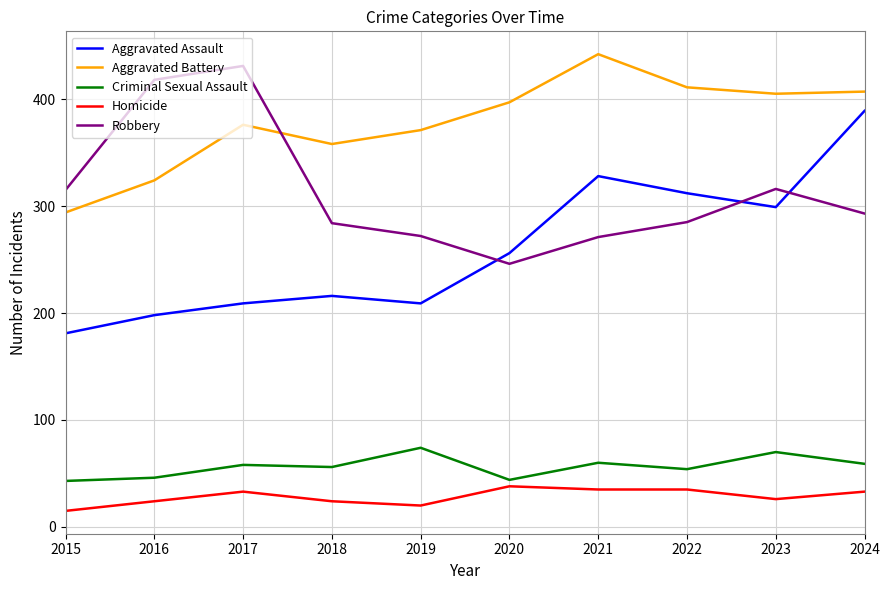

What is the maximum value for Aggravated Assault?

389